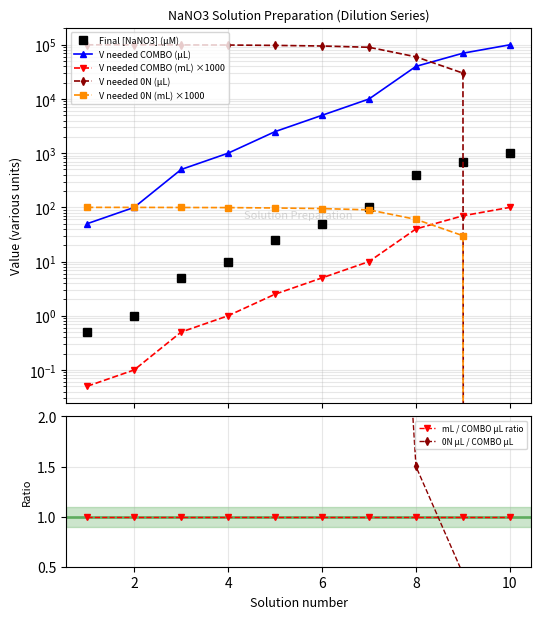

At which label is Final [NaNO3] (µM) closest to 500?

8